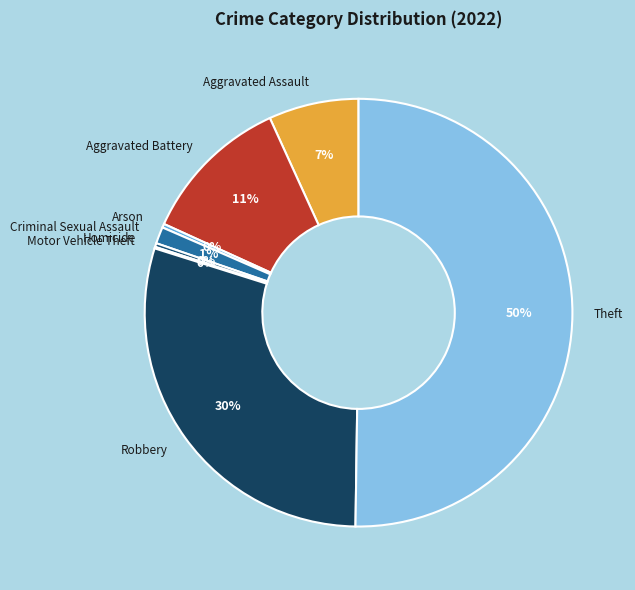

What is the majority slice?

Theft